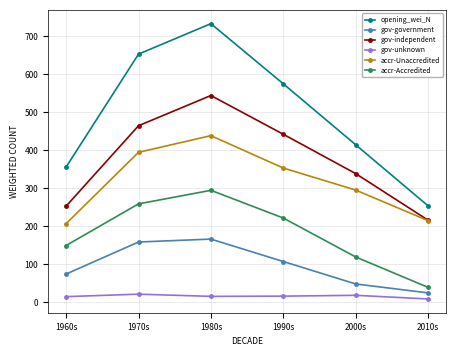

What is the maximum value shown in the chart?

733.2